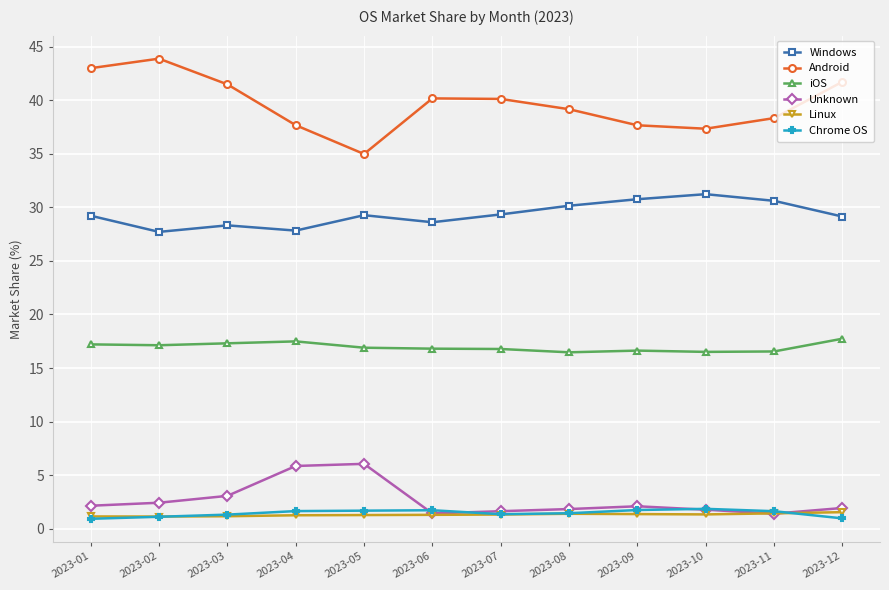

What is the spread (max minus min) of values at 2023-02?

42.8